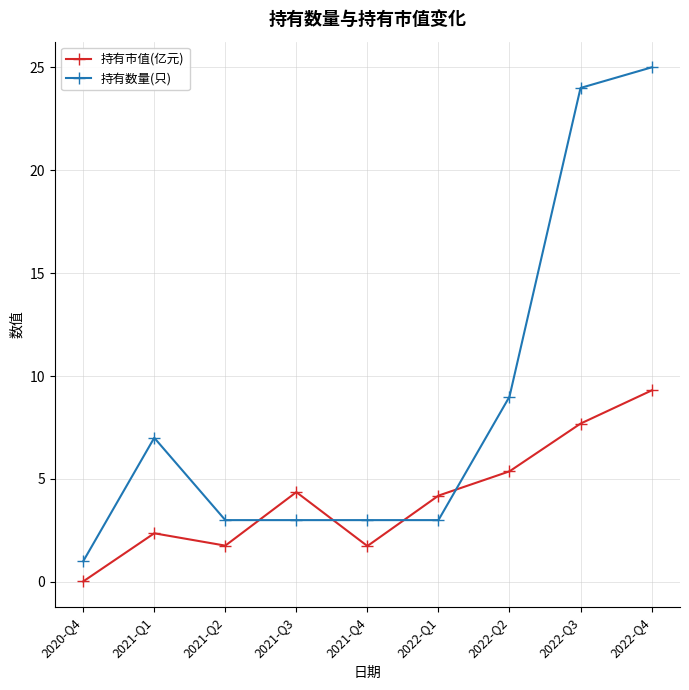

Where is the first local maximum for 持有数量(只)?

2021-Q1